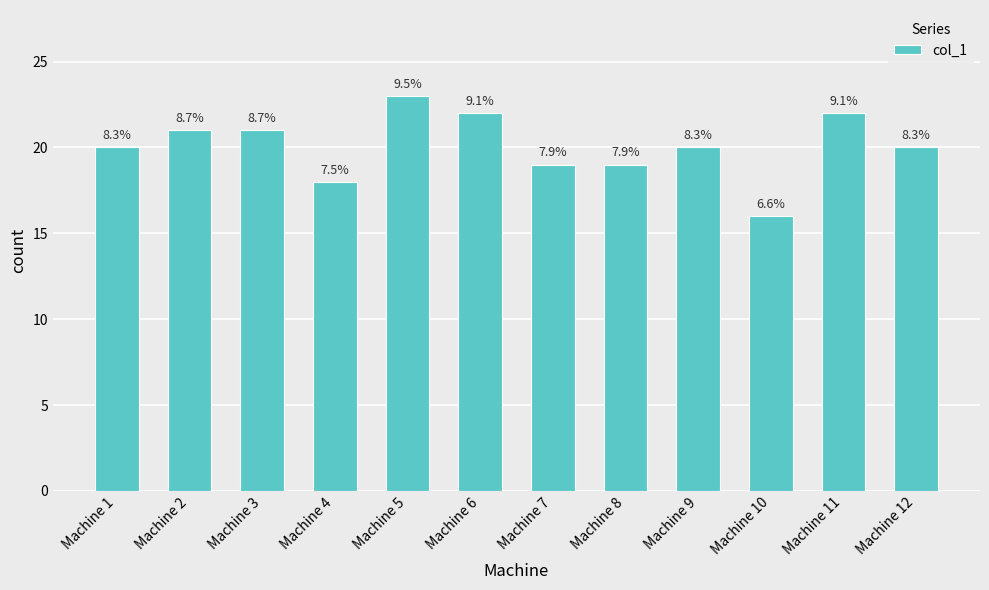

Is it true that the value at Machine 1 is 20?

True